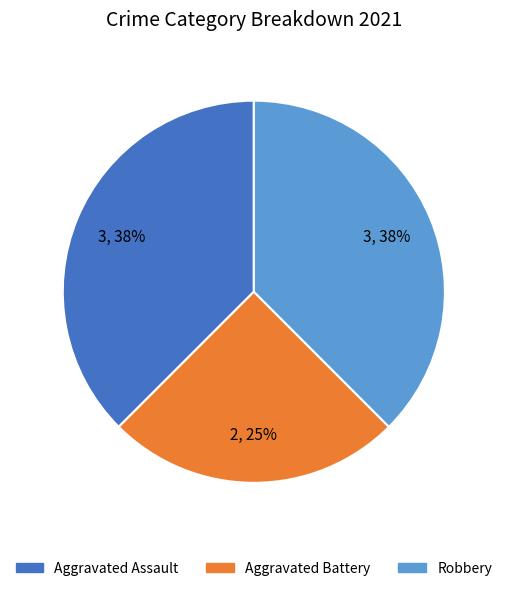

To the nearest percent, what is the average slice percentage?

33%